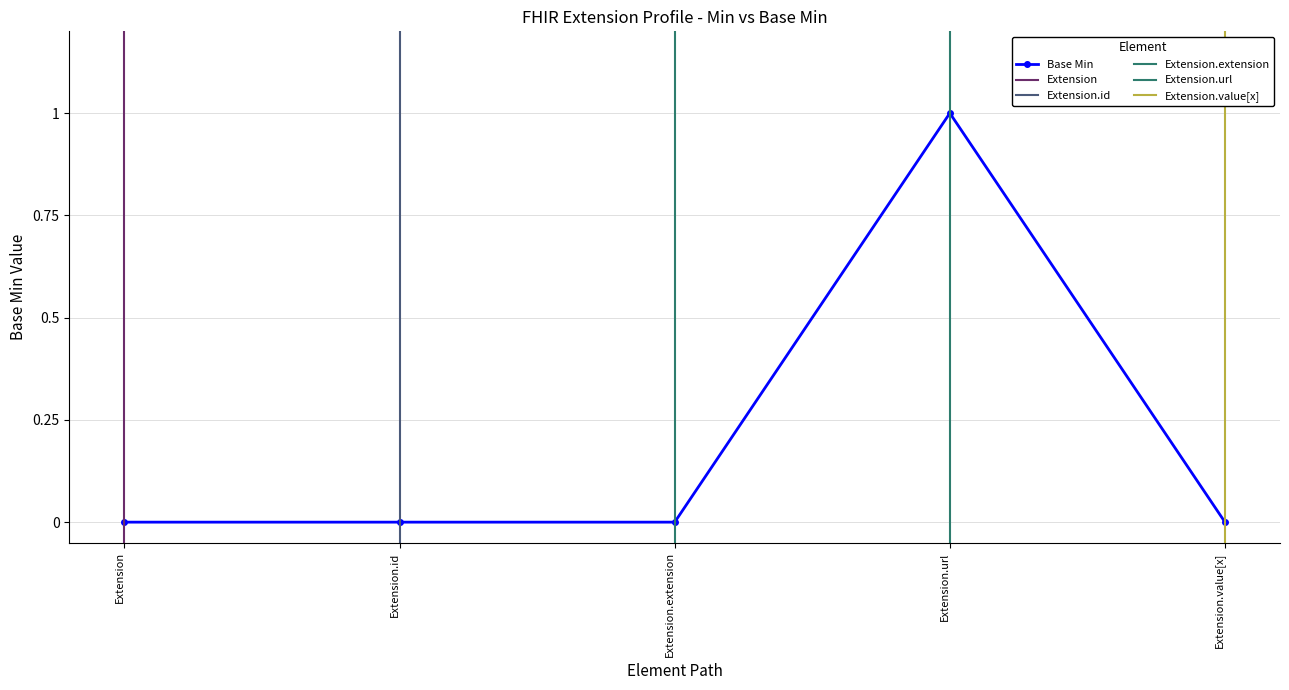

Reading left to right, transcribe all the data shown in this chart.

Extension=0	Extension.id=0	Extension.extension=0	Extension.url=1	Extension.value[x]=0